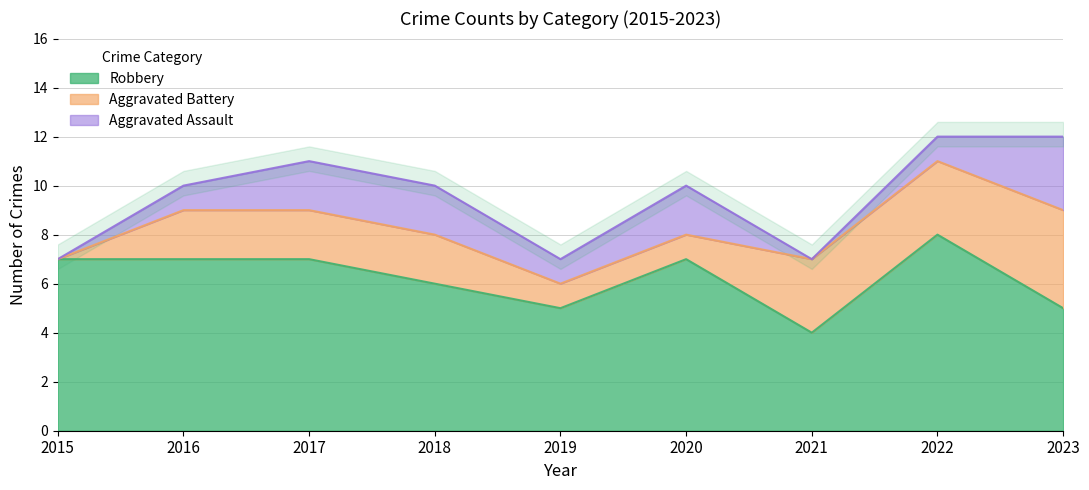

Reading left to right, list all the values displayed in this chart.

Robbery: 2015=7	2016=7	2017=7	2018=6	2019=5	2020=7	2021=4	2022=8	2023=5
Aggravated Battery: 2015=0	2016=2	2017=2	2018=2	2019=1	2020=1	2021=3	2022=3	2023=4
Aggravated Assault: 2015=0	2016=1	2017=2	2018=2	2019=1	2020=2	2021=0	2022=1	2023=3